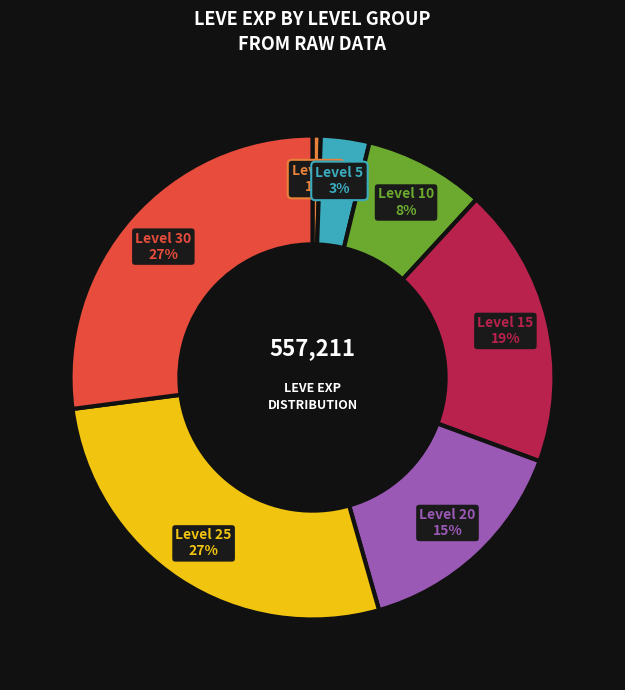

To the nearest percent, what portion does Level 1 represent?

1%